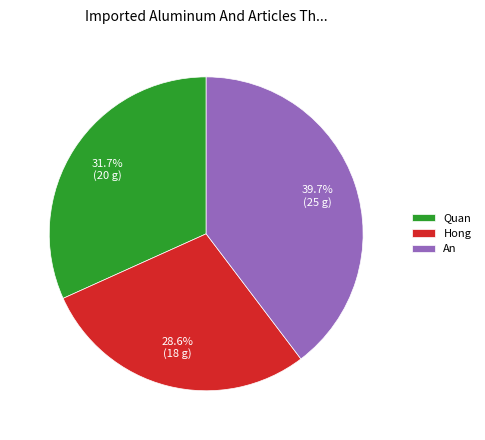

Is there a majority slice in this chart?

No